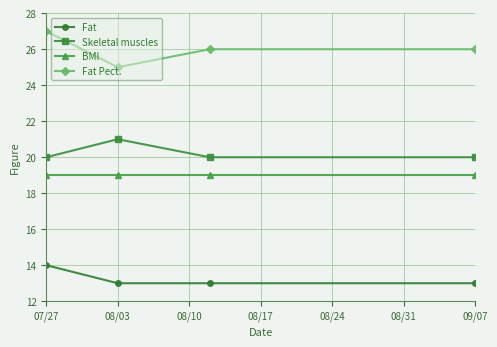

What is the value of the BMI point at the 2nd from the left?

19